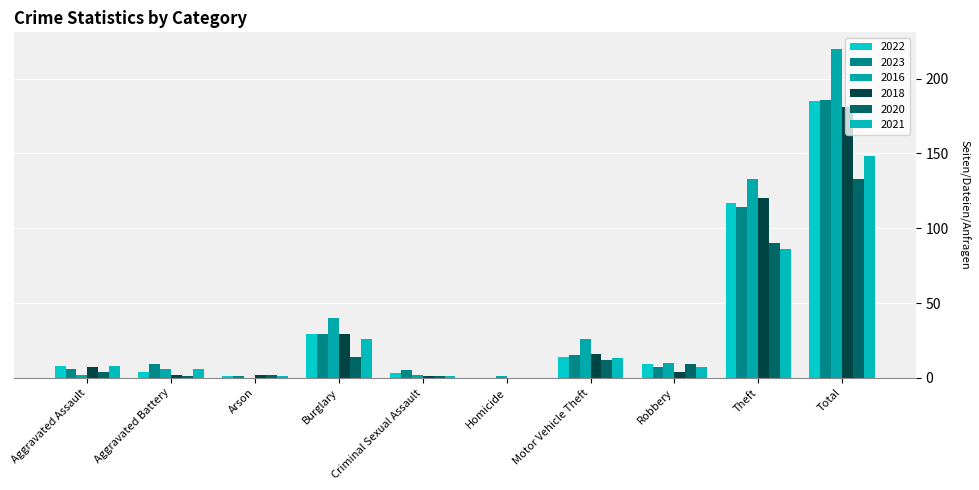

Reading right to left, transcribe all the data shown in this chart.

2022: Total=185	Theft=117	Robbery=9	Motor Vehicle Theft=14	Homicide=0	Criminal Sexual Assault=3	Burglary=29	Arson=1	Aggravated Battery=4	Aggravated Assault=8
2023: Total=186	Theft=114	Robbery=7	Motor Vehicle Theft=15	Homicide=0	Criminal Sexual Assault=5	Burglary=29	Arson=1	Aggravated Battery=9	Aggravated Assault=6
2016: Total=220	Theft=133	Robbery=10	Motor Vehicle Theft=26	Homicide=1	Criminal Sexual Assault=2	Burglary=40	Arson=0	Aggravated Battery=6	Aggravated Assault=2
2018: Total=181	Theft=120	Robbery=4	Motor Vehicle Theft=16	Homicide=0	Criminal Sexual Assault=1	Burglary=29	Arson=2	Aggravated Battery=2	Aggravated Assault=7
2020: Total=133	Theft=90	Robbery=9	Motor Vehicle Theft=12	Homicide=0	Criminal Sexual Assault=1	Burglary=14	Arson=2	Aggravated Battery=1	Aggravated Assault=4
2021: Total=148	Theft=86	Robbery=7	Motor Vehicle Theft=13	Homicide=0	Criminal Sexual Assault=1	Burglary=26	Arson=1	Aggravated Battery=6	Aggravated Assault=8